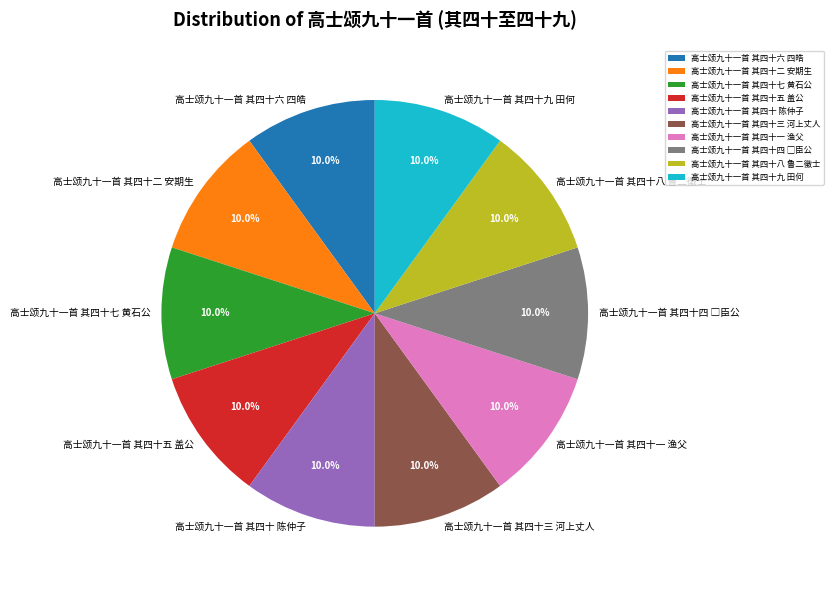

To the nearest percent, what portion does 高士颂九十一首 其四十六 四皓 represent?

10%